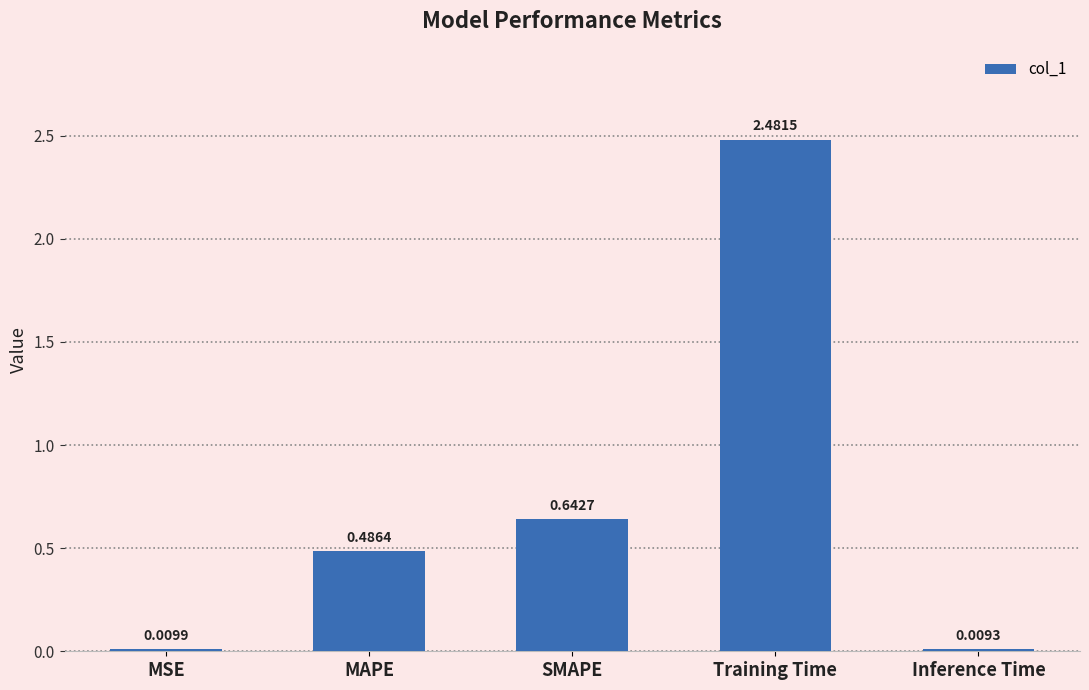

What is the label of the 1st bar from the right?

Inference Time